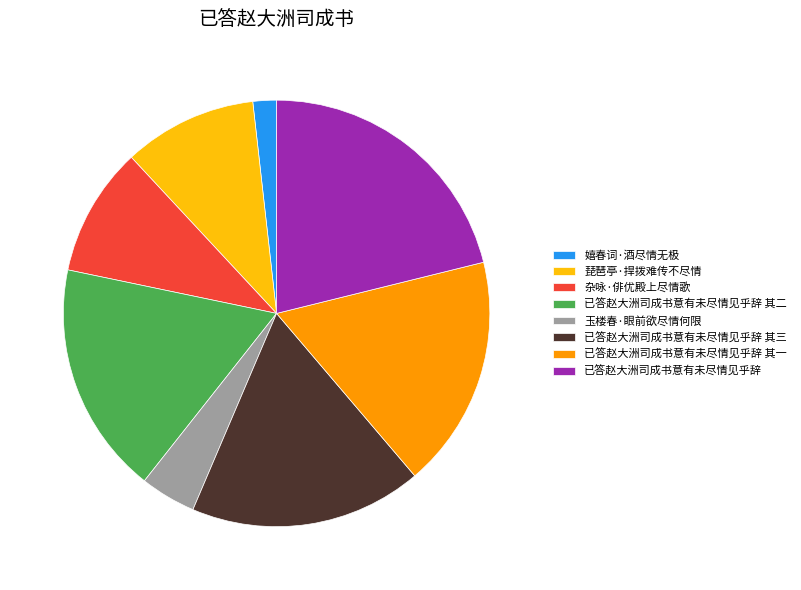

Is the sum of 嬉春词·酒尽情无极 and 已答赵大洲司成书意有未尽情见乎辞 其三 greater than half?

No